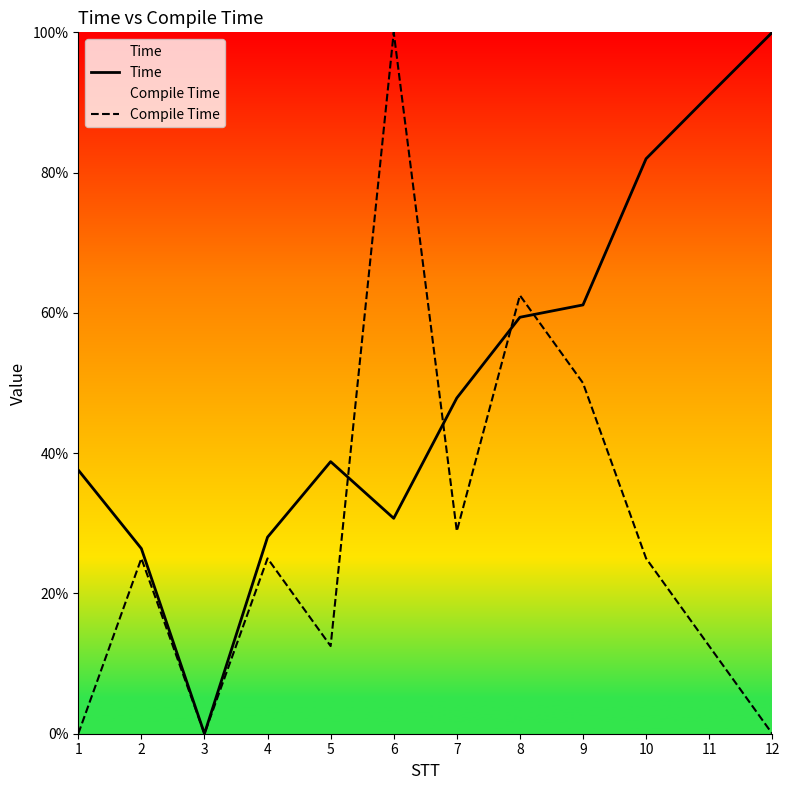

What is the difference between the maximum and second lowest values in the Compile Time series?

100.0